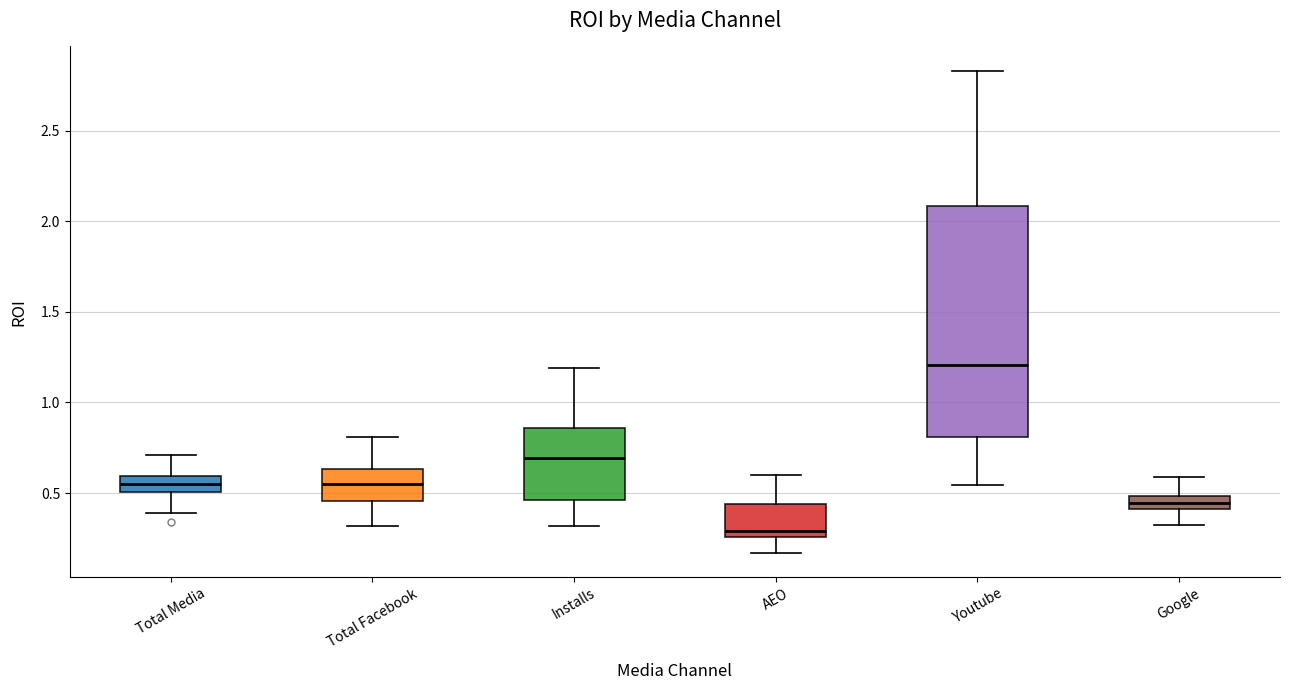

Where is the upper edge of the box for Youtube on the y-axis? The values are not printed on the chart, so give them approximately, as read against the axis.

2.10